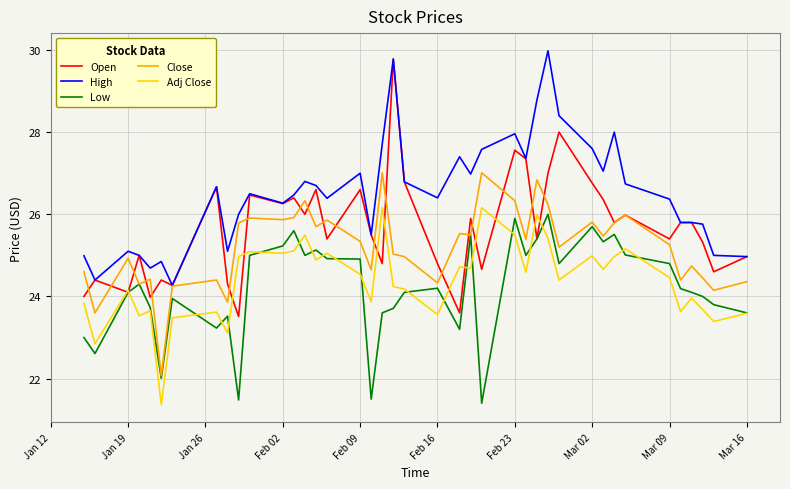

True or false: High and Low cross at least once.

False